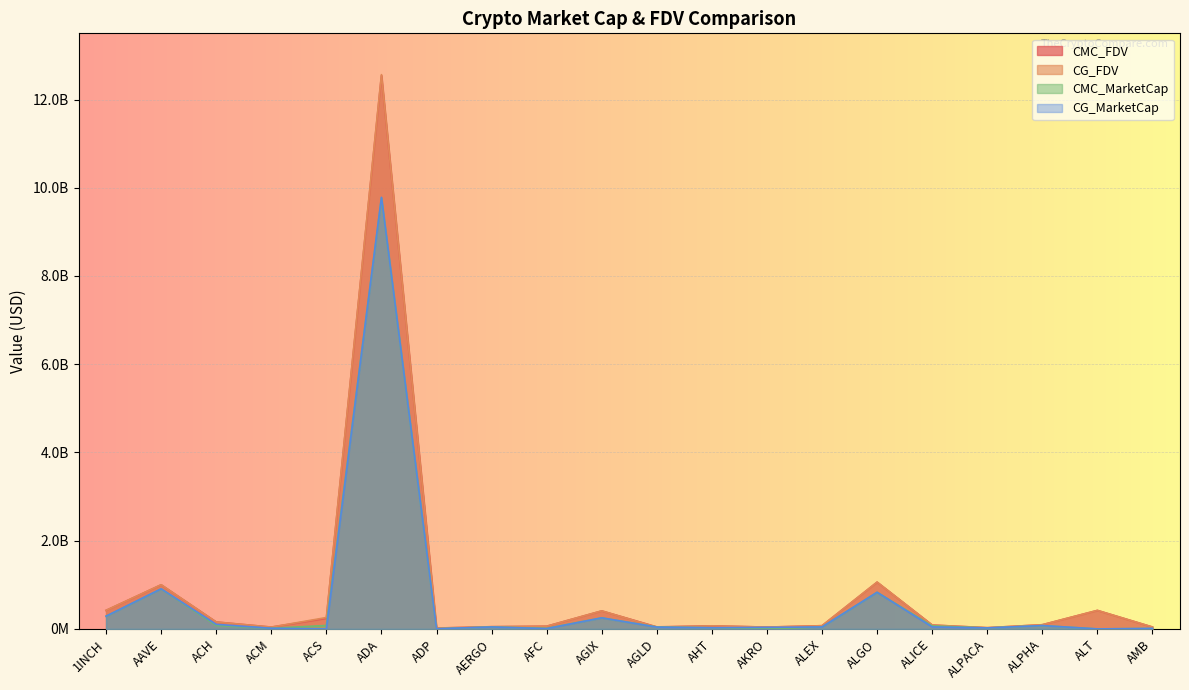

Between AGLD and AERGO, which is larger?

AERGO